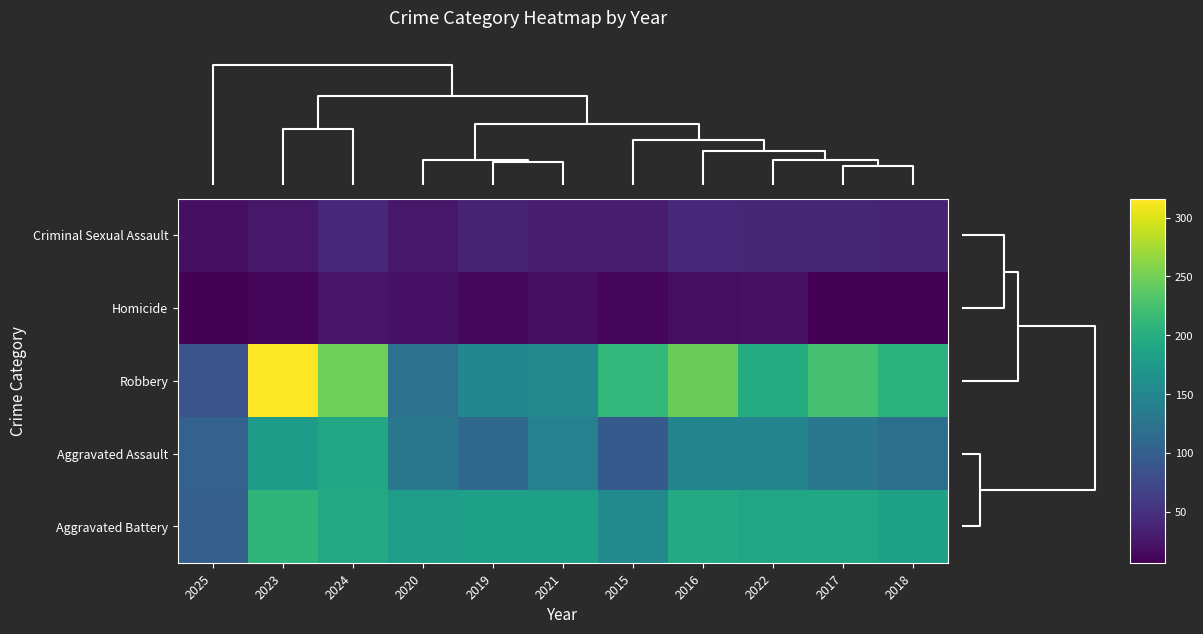

Which has a higher value, 2016 or 2022?

2016